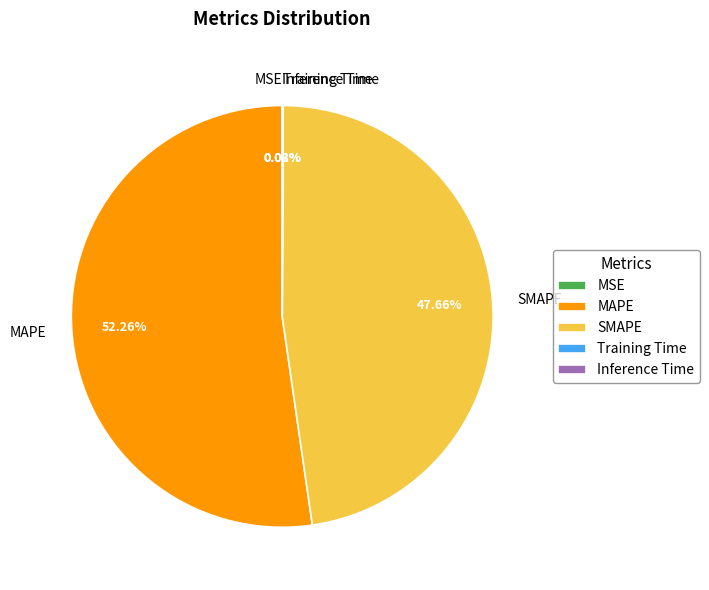

Is there any slice that represents more than half of the pie?

Yes